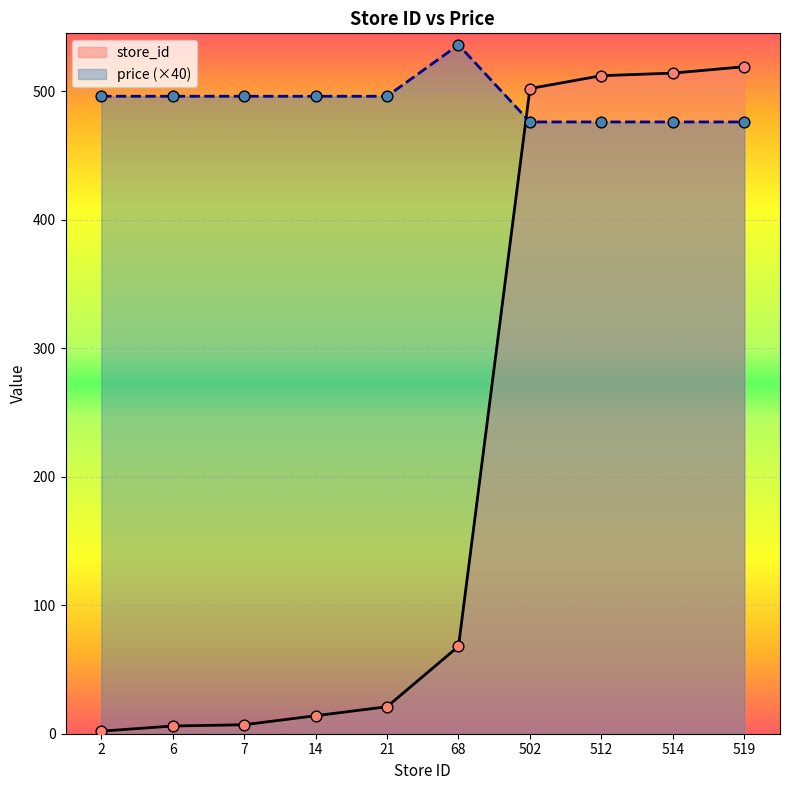

Which series has the widest spread of Y values?

store_id